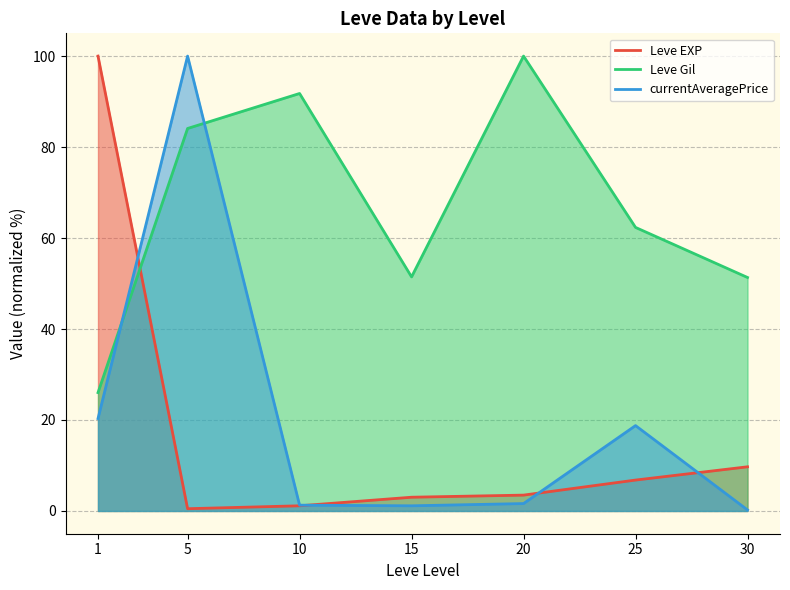

What is the difference between the maximum and minimum values in the currentAveragePrice series?

99.8